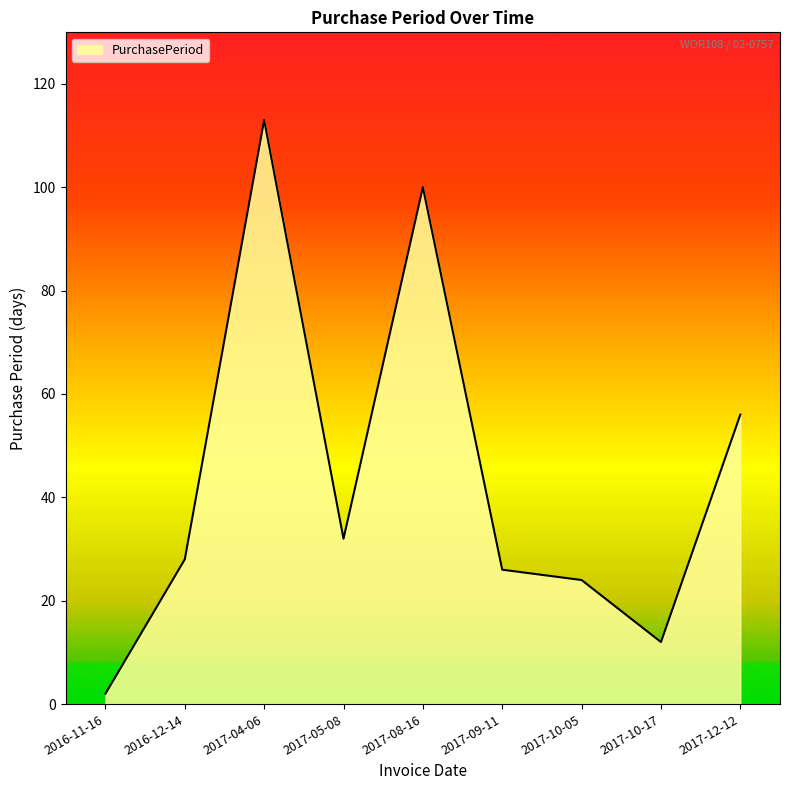

The value at 2017-04-06 is 113. True or false?

True